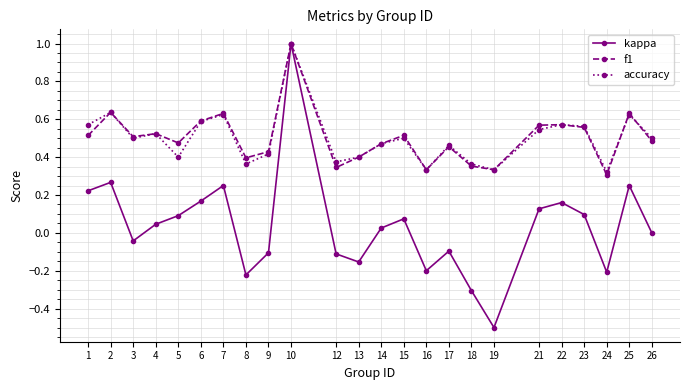

In f1, how many points are lower than both neighbors (excluding endpoints)?

7